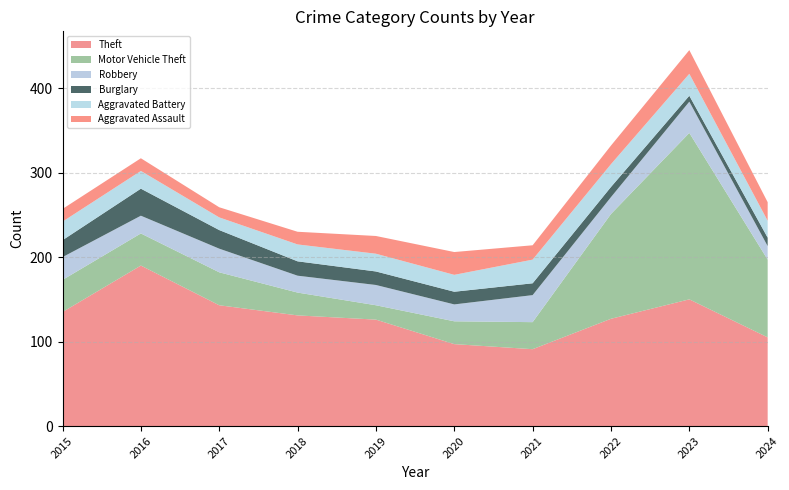

Reading left to right, transcribe all the data shown in this chart.

Theft: 135	190	143	131	126	97	91	127	150	105
Motor Vehicle Theft: 38	38	39	27	17	27	32	124	197	92
Robbery: 27	21	28	20	24	20	32	20	37	16
Burglary: 20	32	22	17	16	15	14	12	7	10
Aggravated Battery: 22	21	15	20	21	20	28	27	26	20
Aggravated Assault: 15	15	12	15	21	27	17	22	28	22